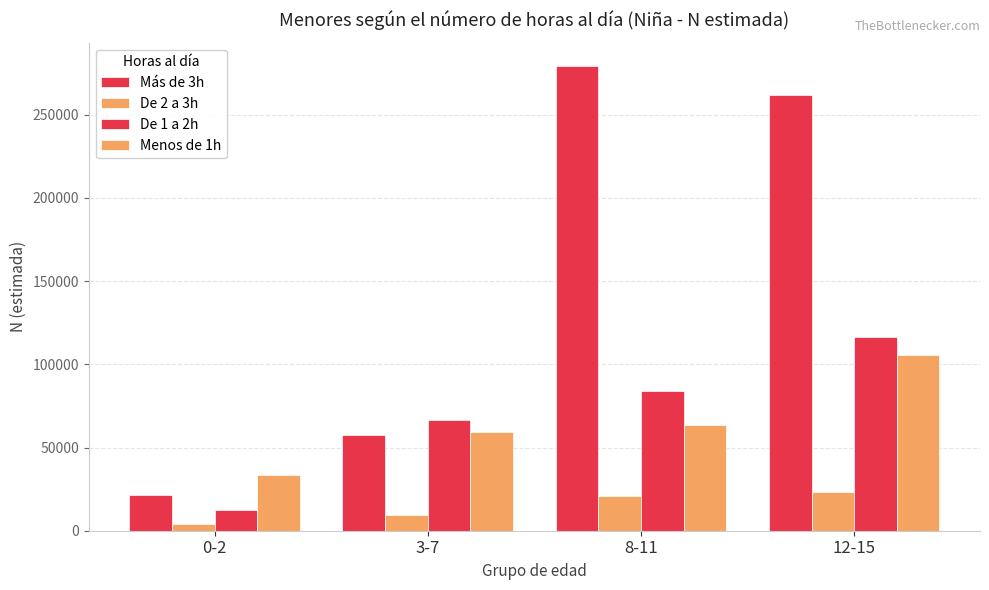

Is it true that De 2 a 3h equals 12134 at 12-15?

False